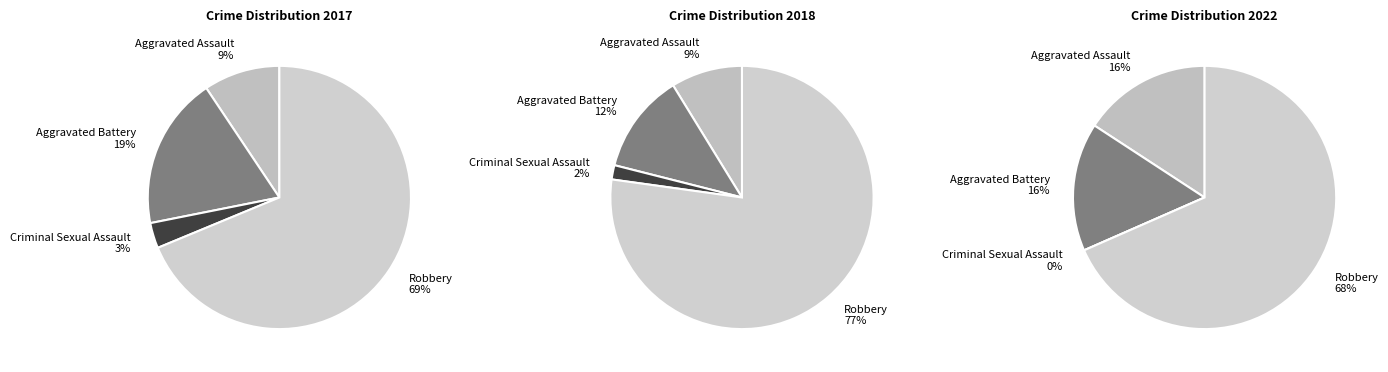

Combined, do Criminal Sexual Assault and Aggravated Battery account for over 50%?

No